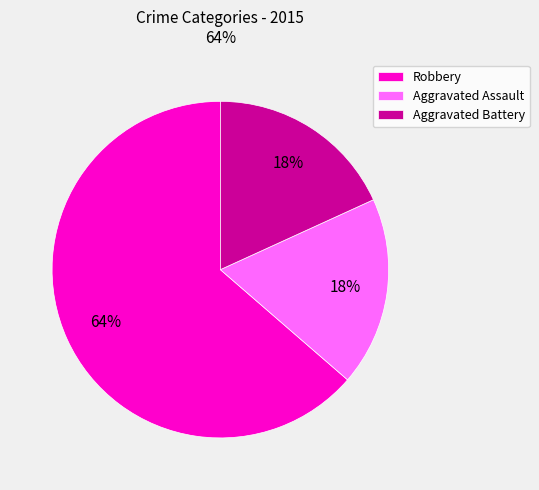

Combined, do Robbery and Aggravated Assault account for over 50%?

Yes